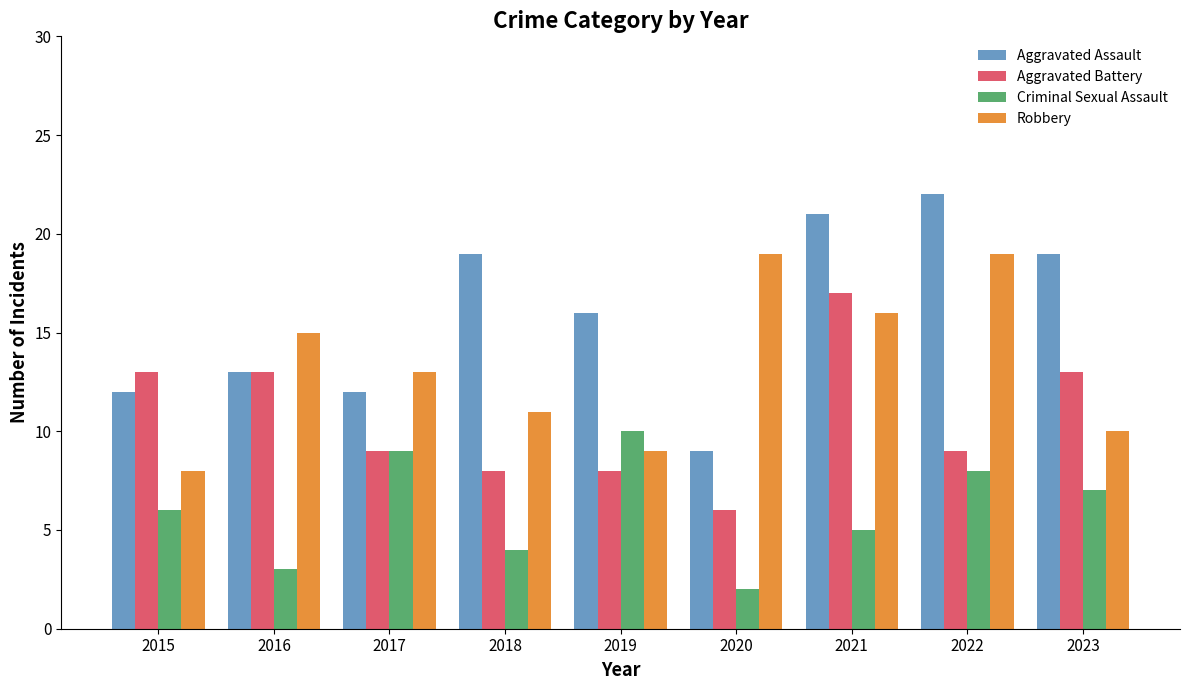

What is the average value of the Robbery series?

13